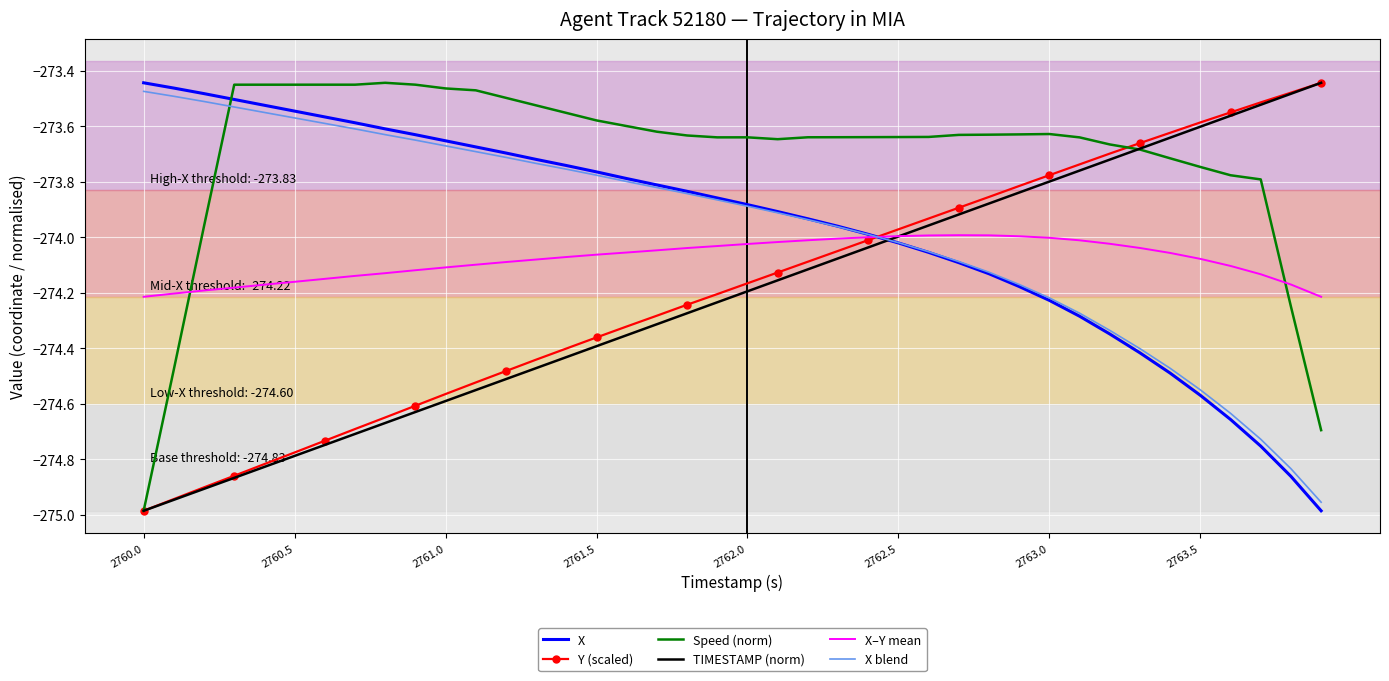

After their last crossing, which series has the higher values: X–Y mean or Speed (norm)?

X–Y mean